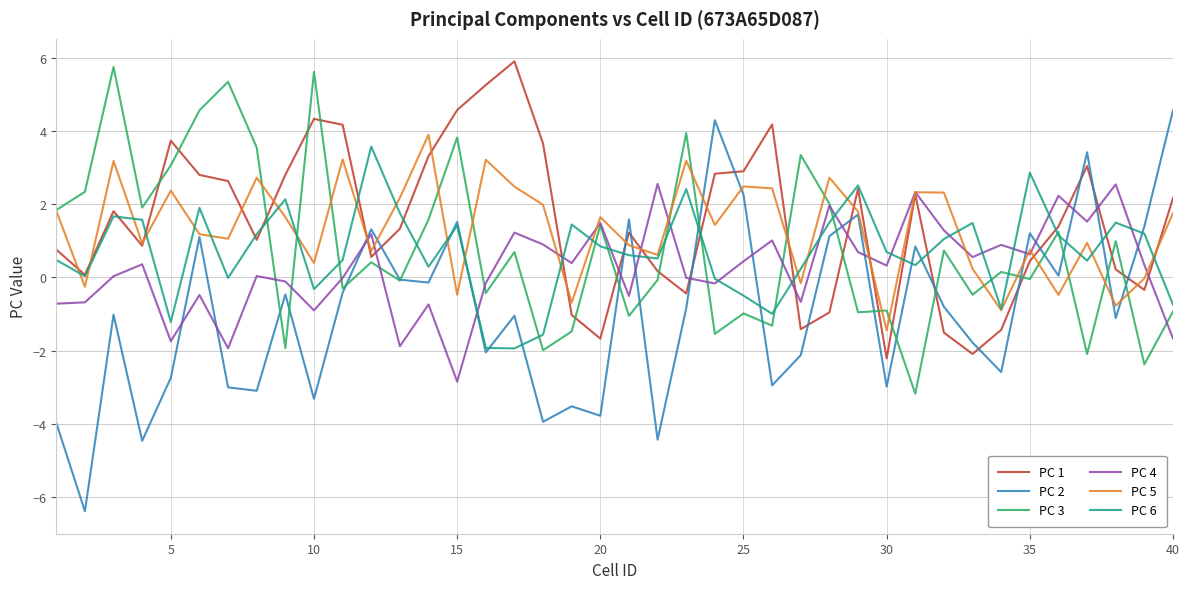

How many values in the PC 5 series are below 1?

17